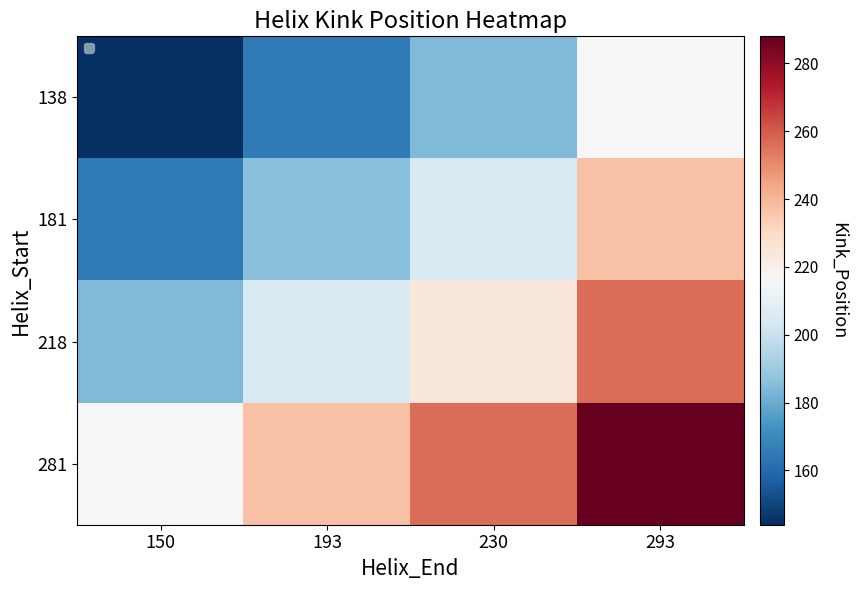

List the series in order of their peak value, highest first.

281, 218, 181, 138